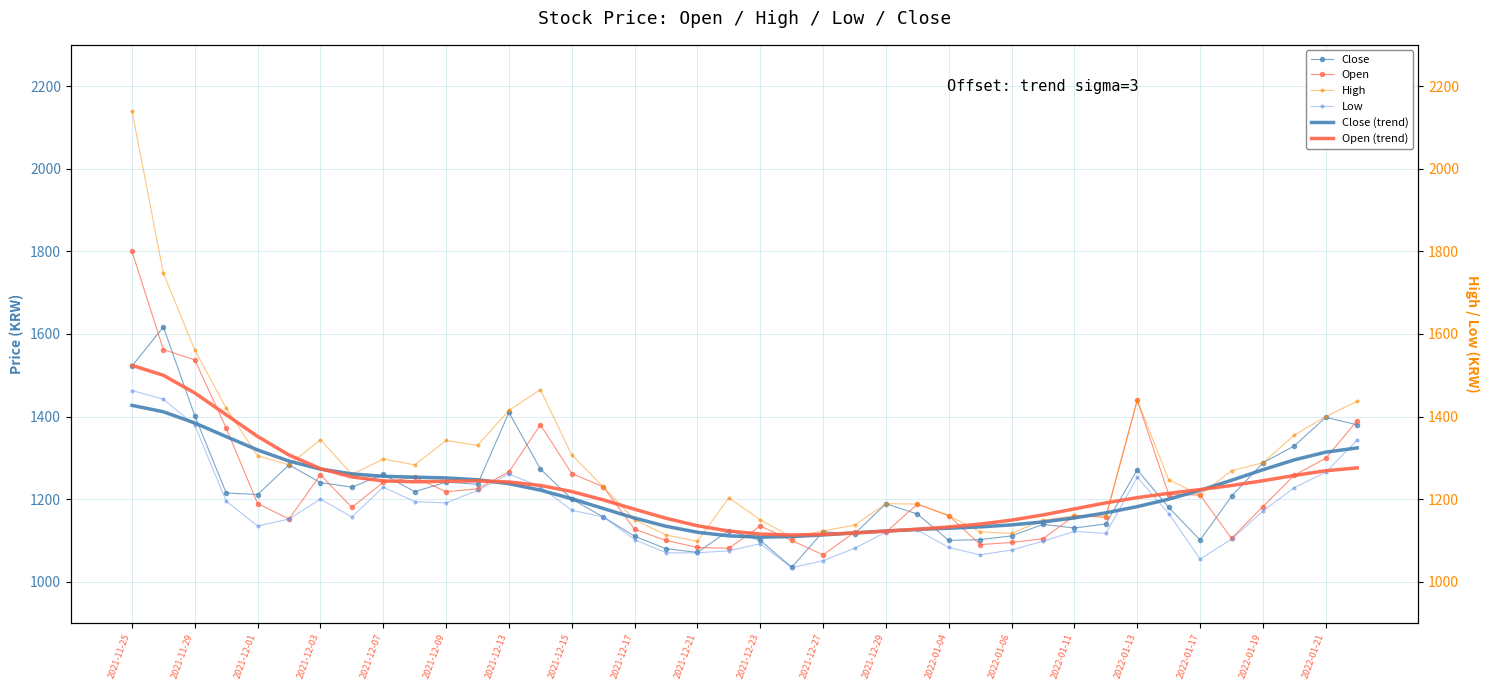

Is this an area chart (filled region under the line)?

No